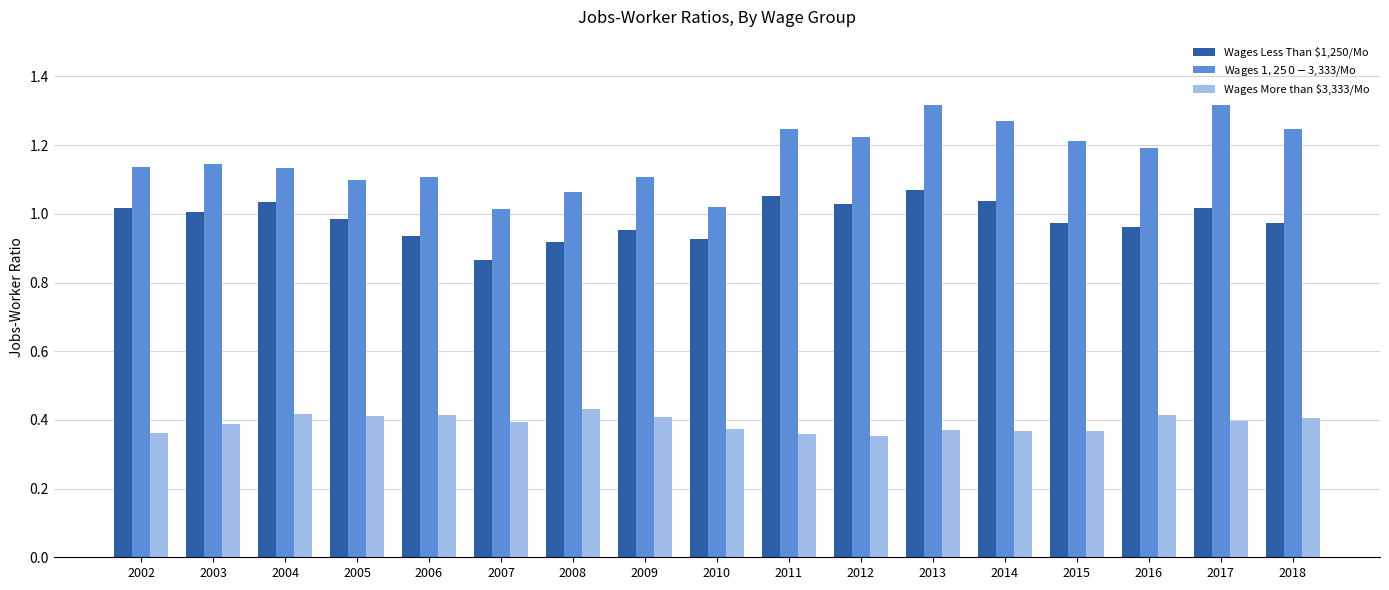

How many categories are shown in the chart?

17